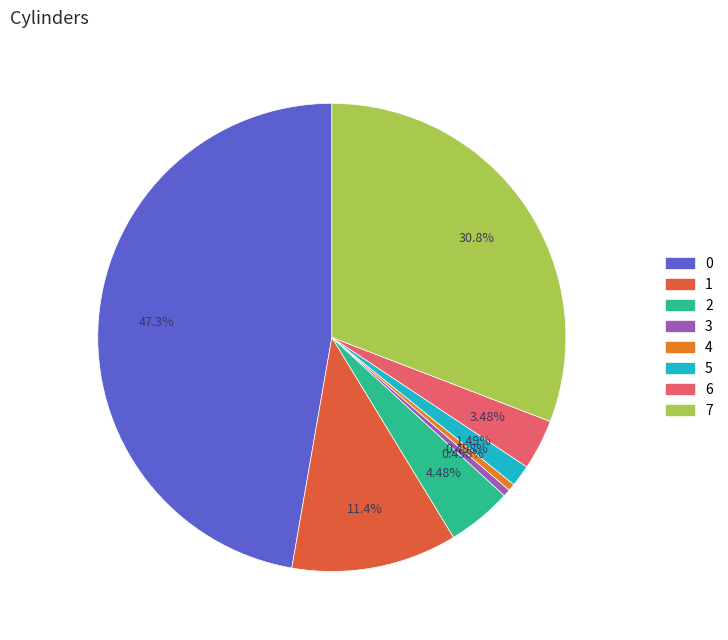

Does 7 represent more than half of the total?

No